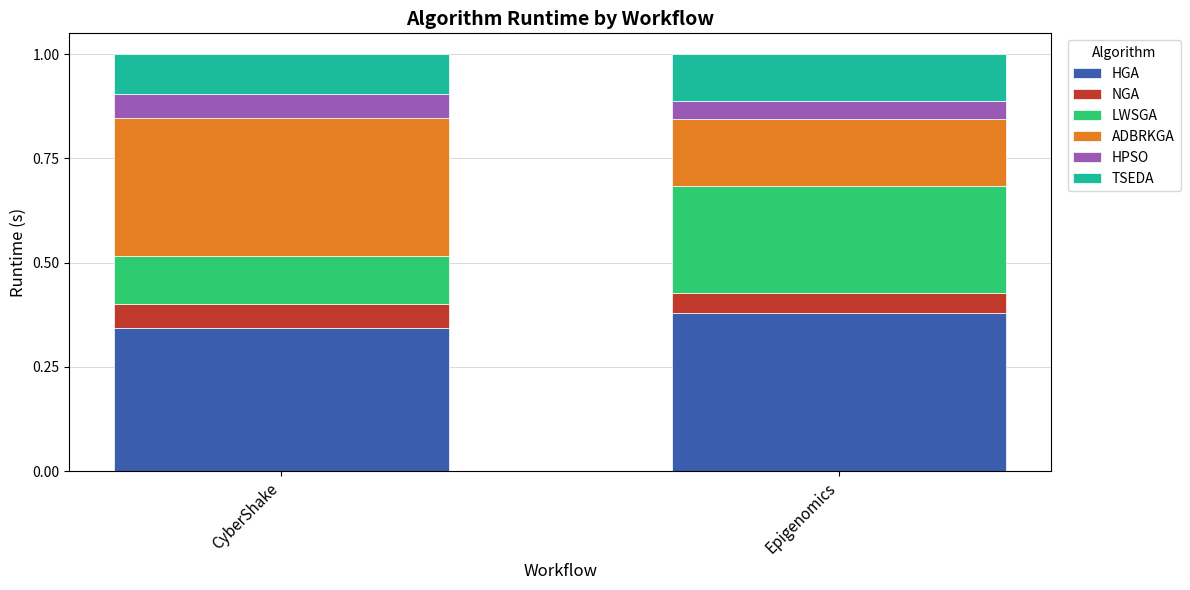

True or false: HGA has a value of 0.5 at CyberShake.

False